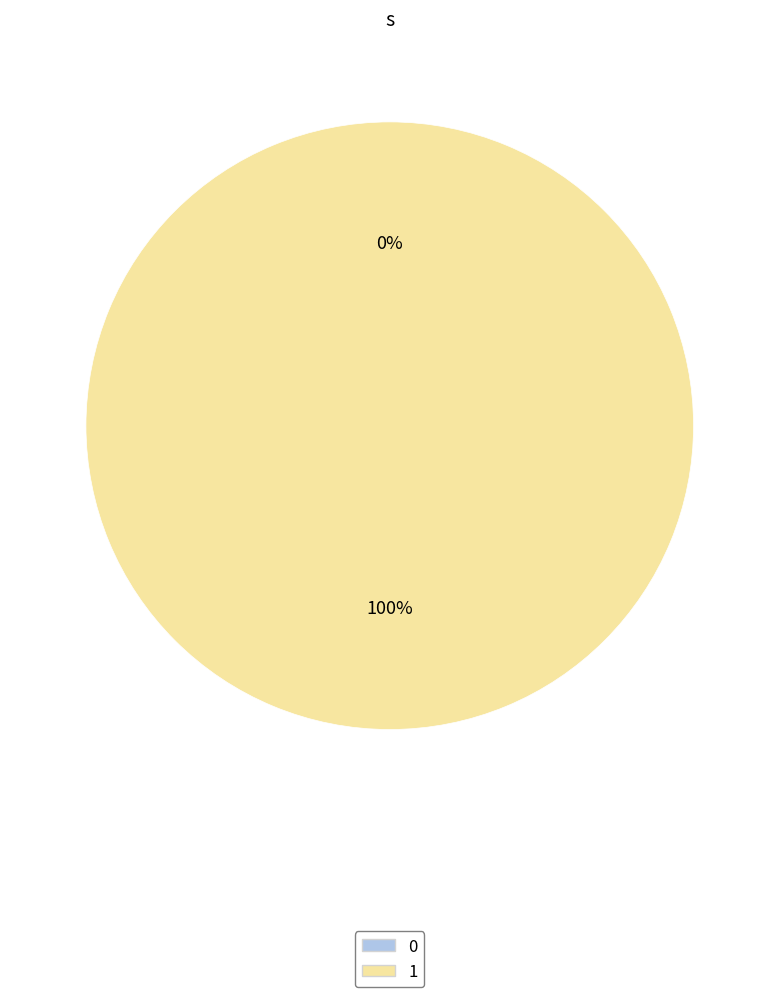

To the nearest percent, what portion does 1 represent?

100%